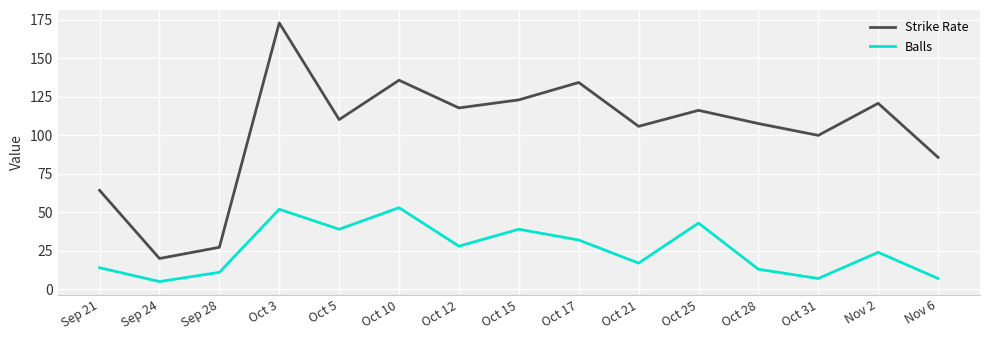

Which series has the largest total across all categories?

Strike Rate